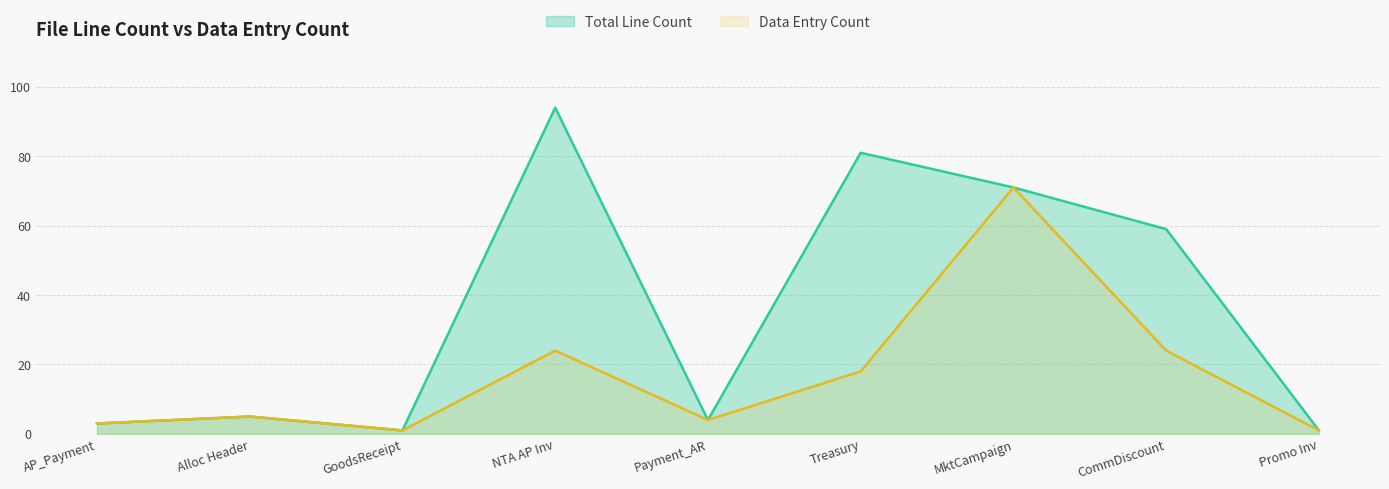

Which series has the largest total across all categories?

Total Line Count